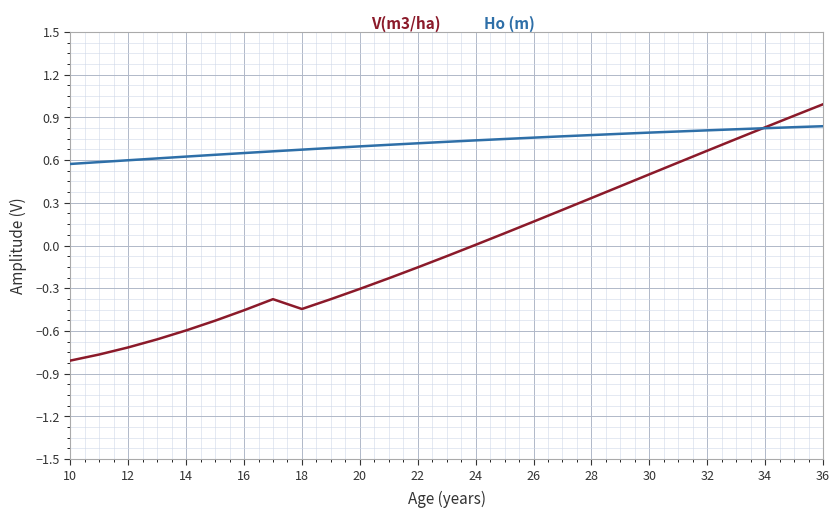

List the series in order of their overall mean, highest first.

Ho (m), V(m3/ha)